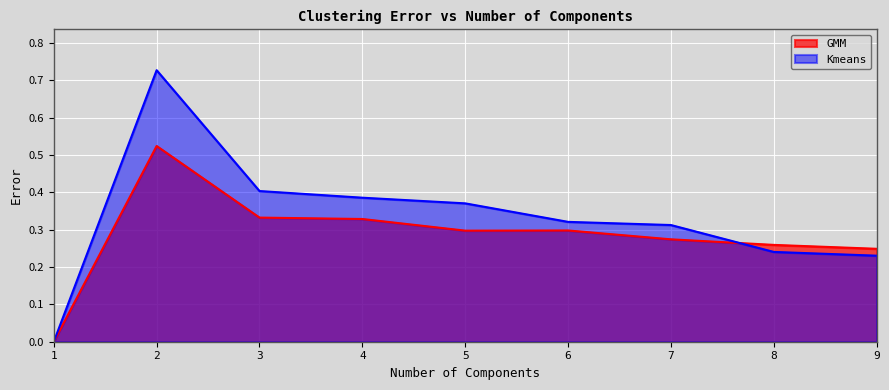

Count the number of categories in the chart.

9